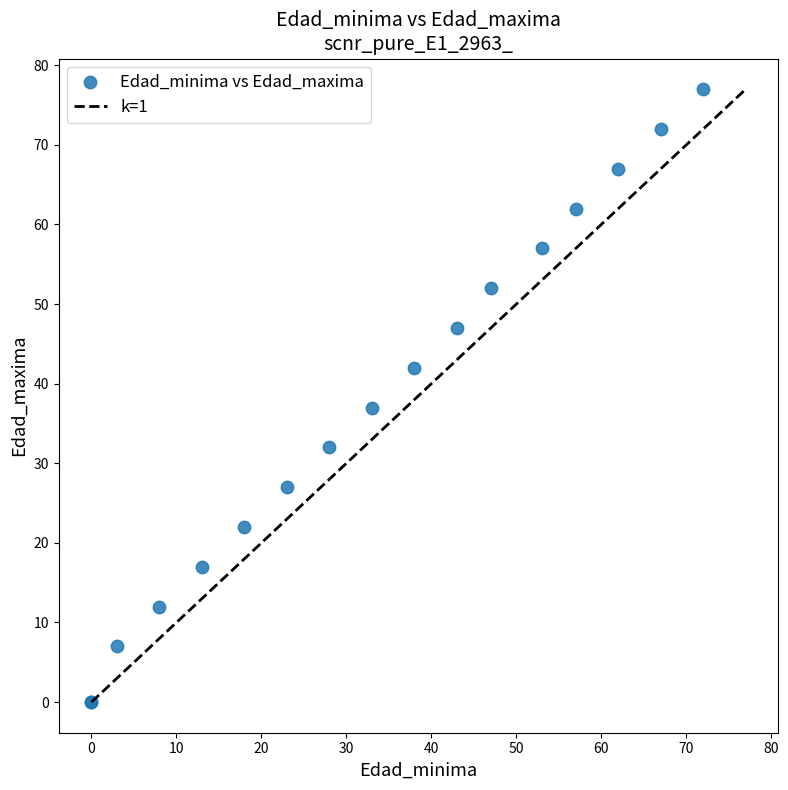

What Y value in the scatter plot is closest to 38?

37